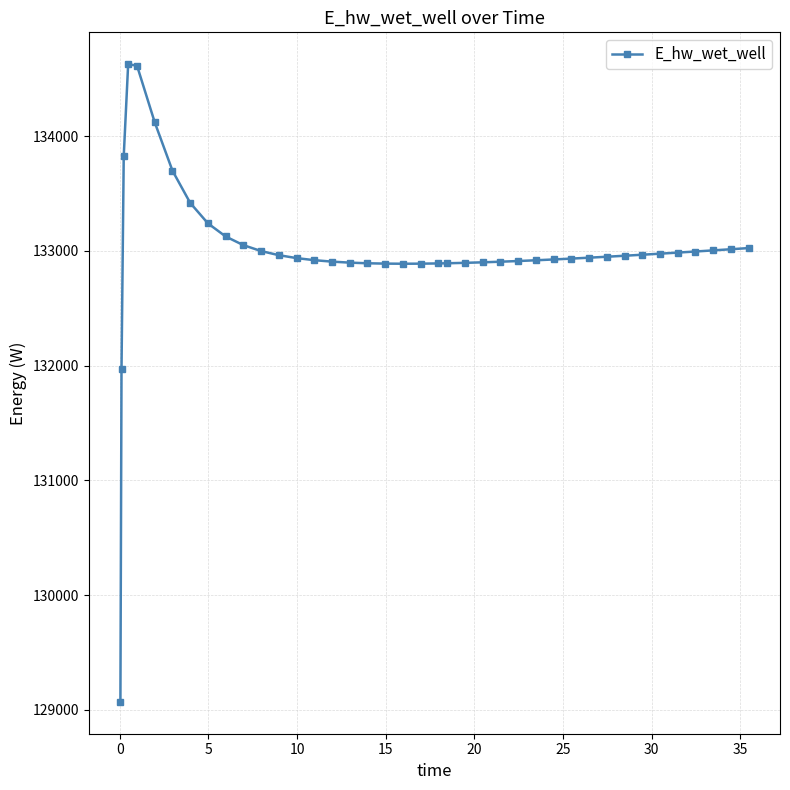

What is the maximum value shown in the chart?

134627.9